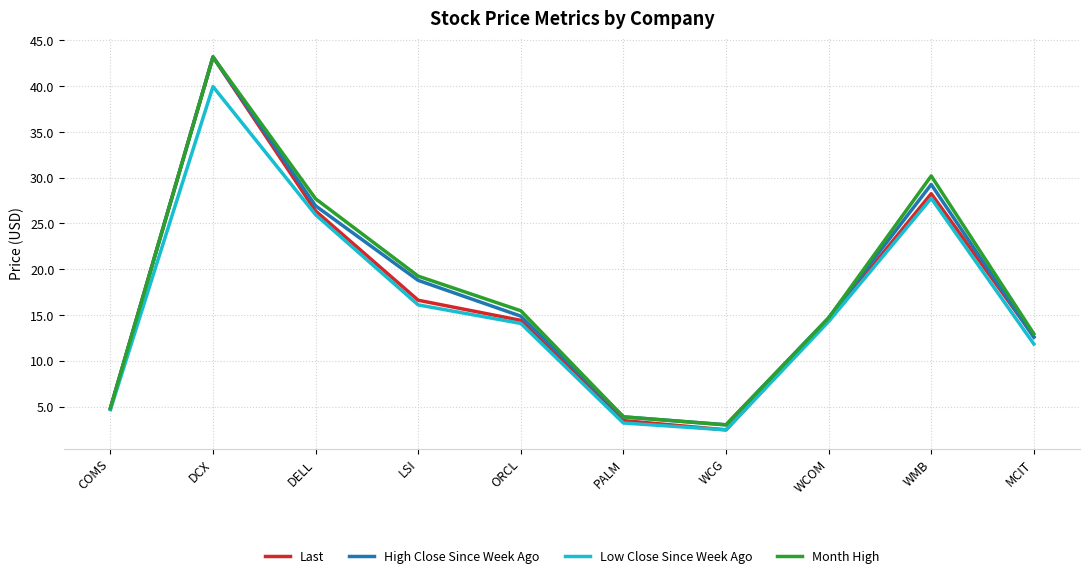

Where is the first local maximum for High Close Since Week Ago?

DCX